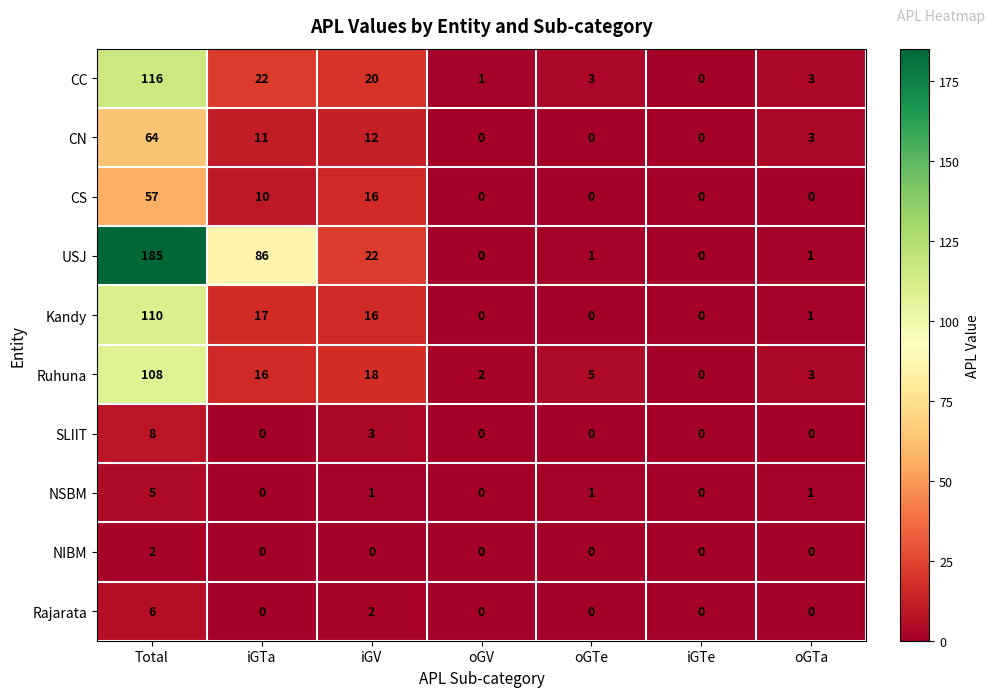

Rank the series at Total from lowest to highest value.

NIBM, NSBM, Rajarata, SLIIT, CS, CN, Ruhuna, Kandy, CC, USJ